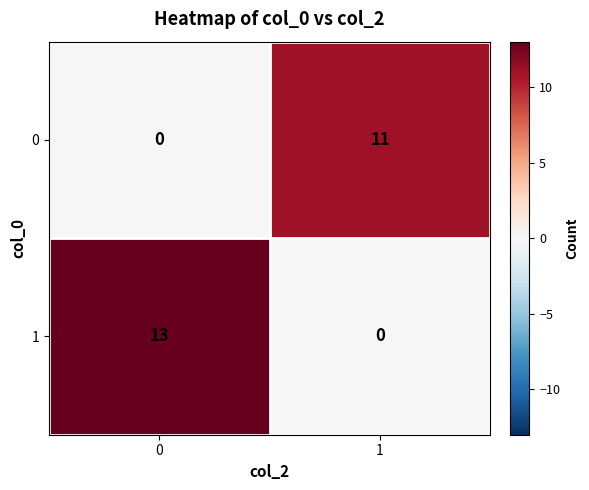

The value of 0 at 1 is 11. True or false?

True